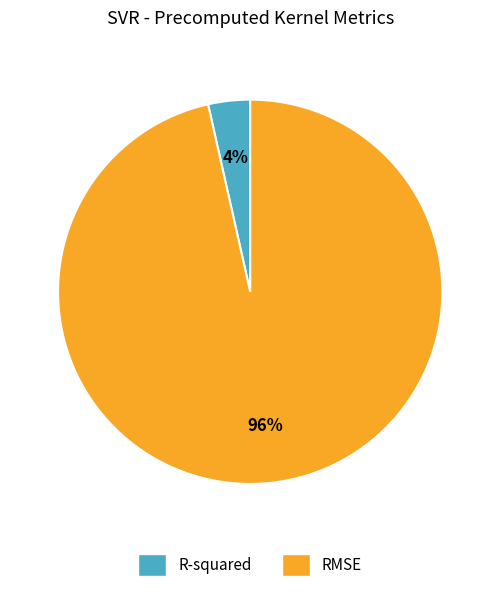

To the nearest percent, what percentage of the pie is R-squared?

4%